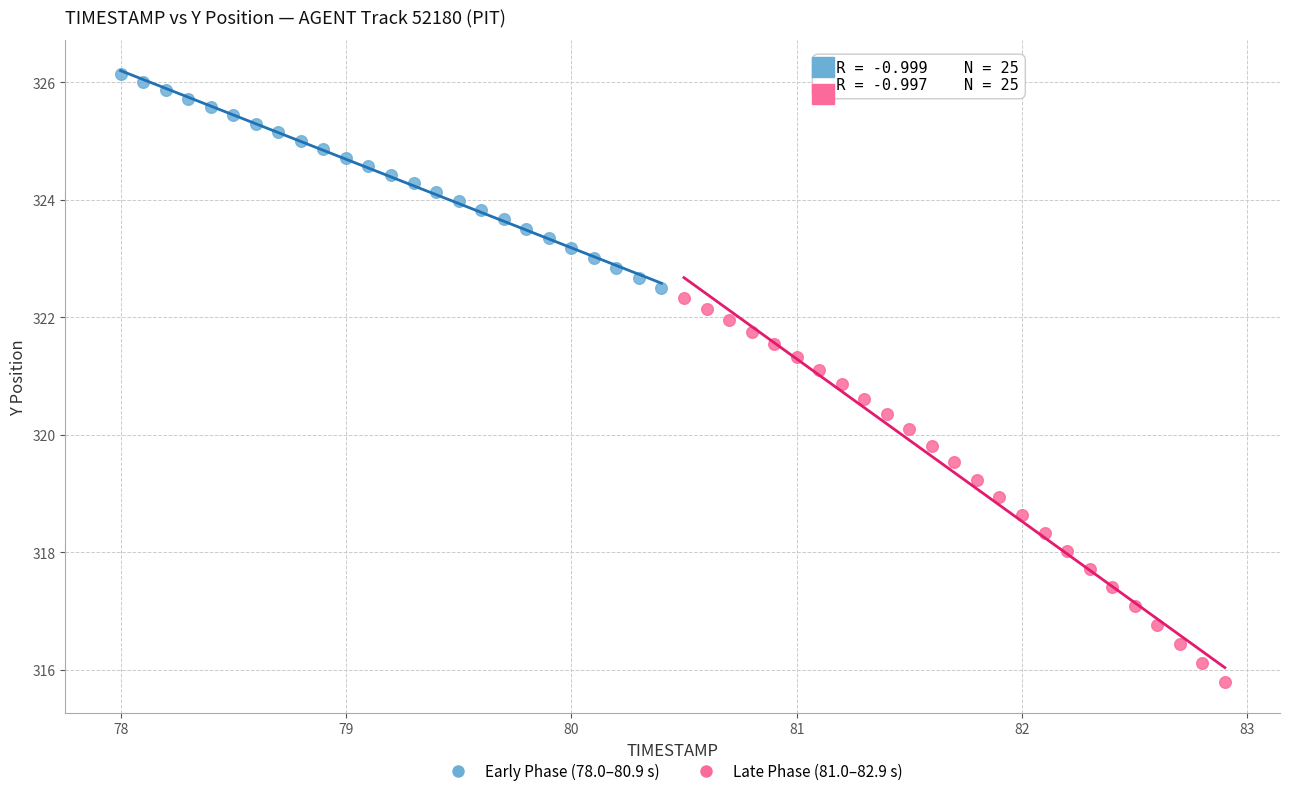

Which series has the widest spread of Y values?

Late Phase (81.0–82.9 s)